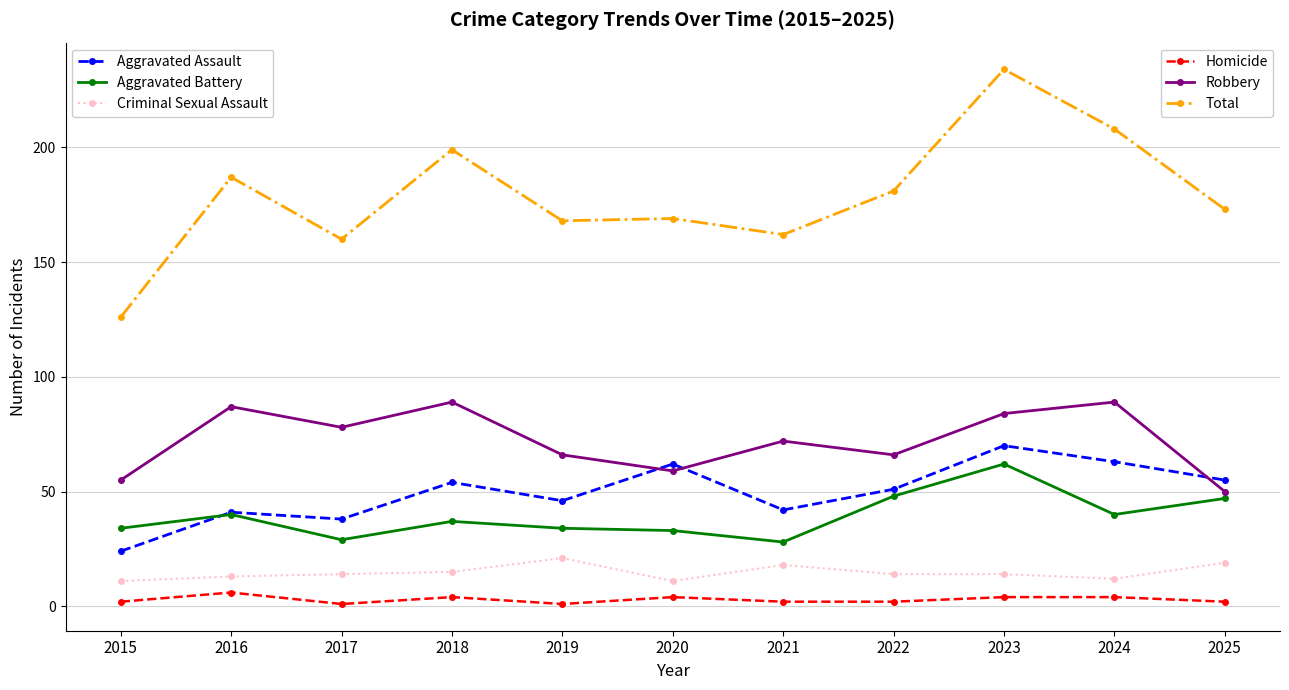

At which category is the sum across all series the highest?

2023